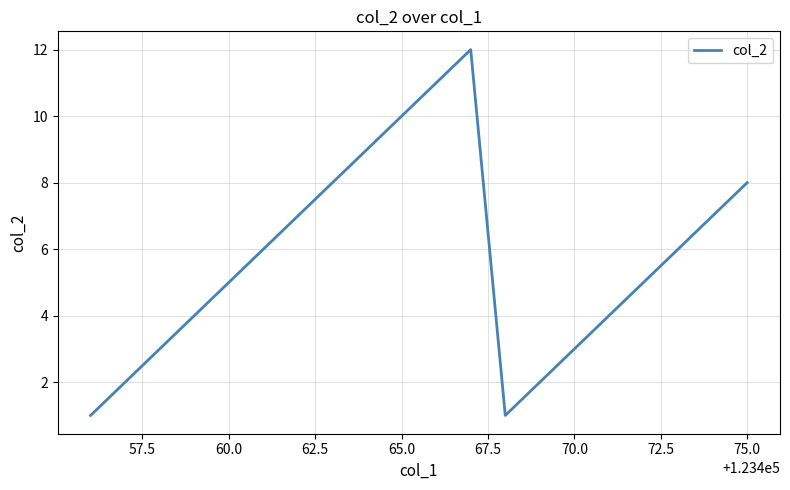

How many lines are shown in the chart?

1